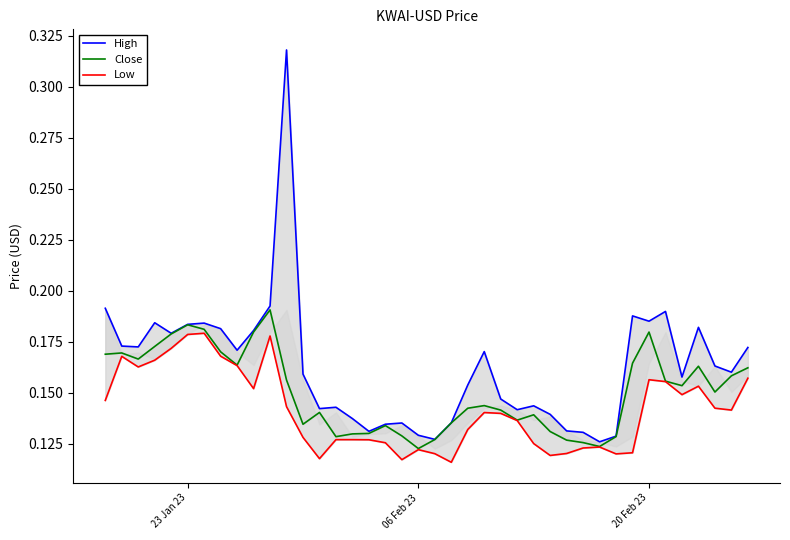

Is this an area chart (filled region under the line)?

No